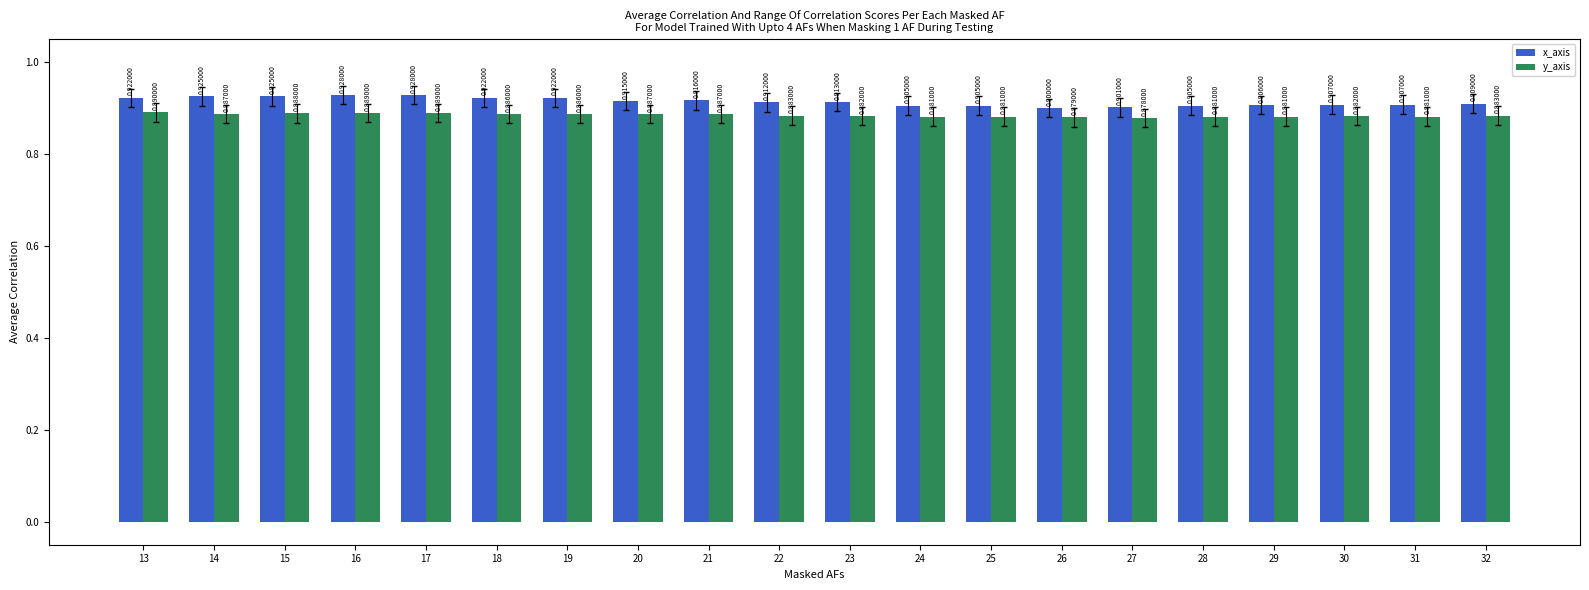

Which series has the largest range (max minus min)?

x_axis